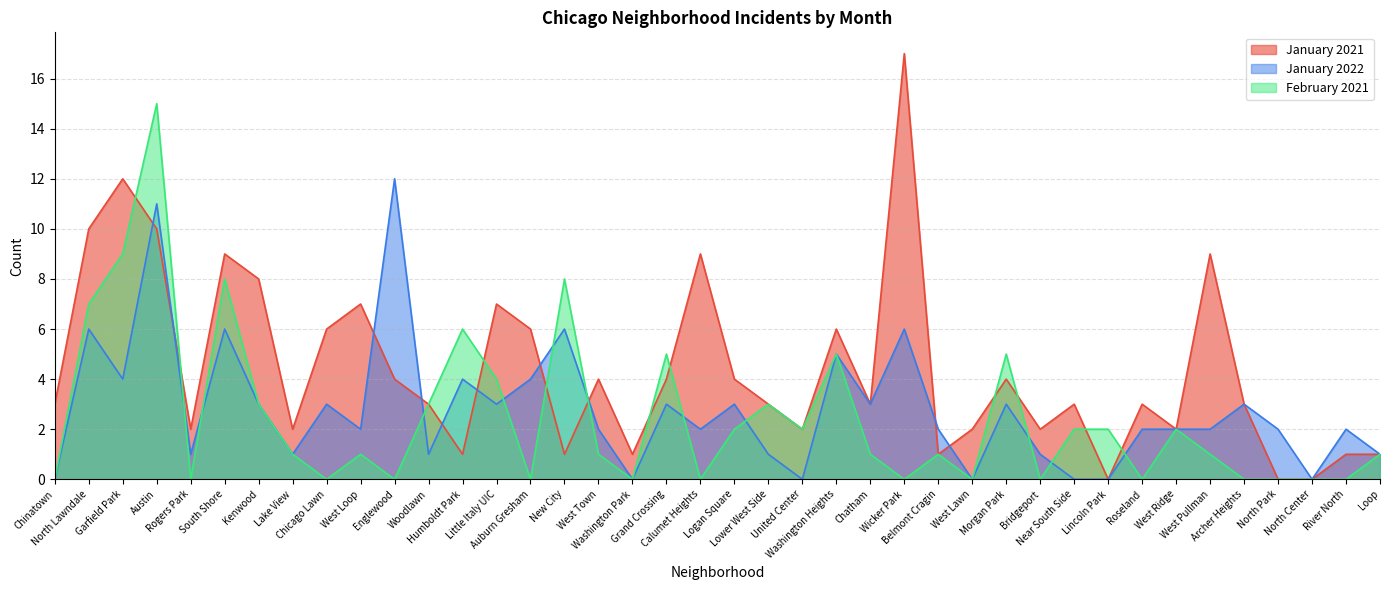

The February 2021 series shows 3 at Washington Heights. True or false?

False